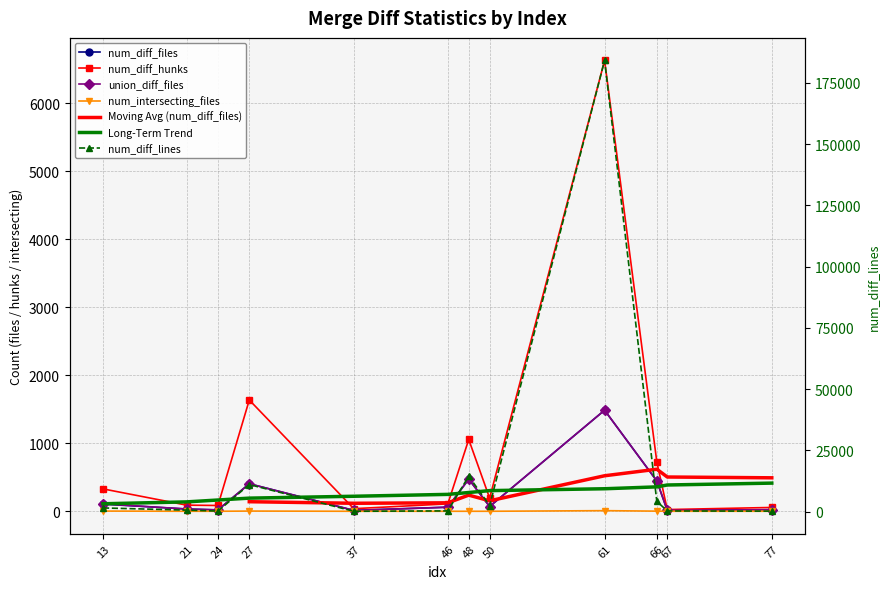

True or false: union_diff_files has a value of 447 at 66.

True